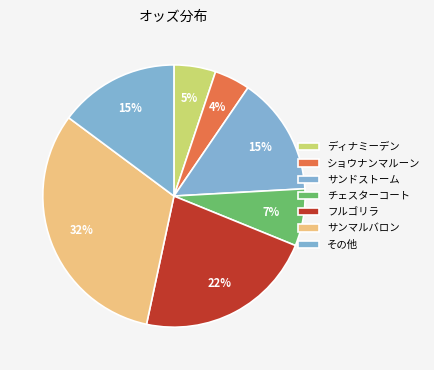

Count the number of slices in the pie.

7